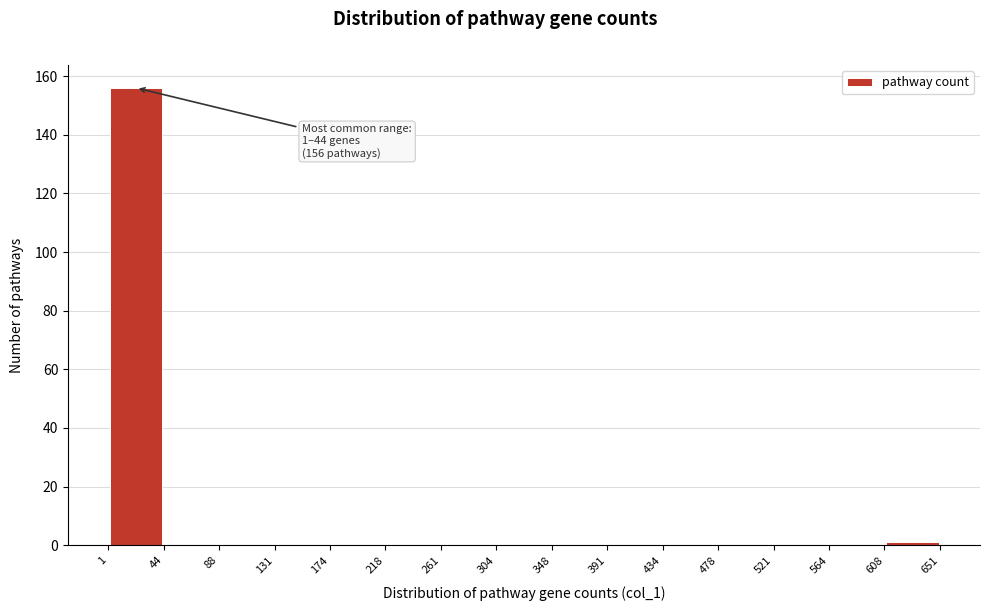

Which range on the x-axis has the tallest bar?

1 to 44